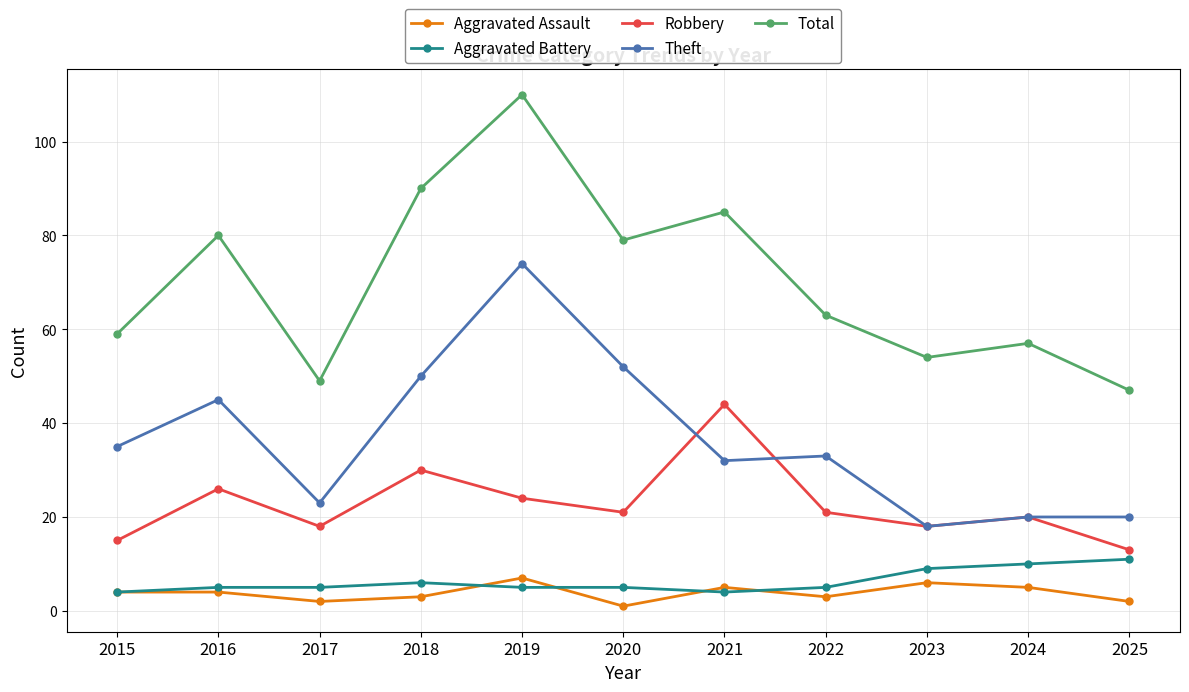

Which series has the largest total across all categories?

Total